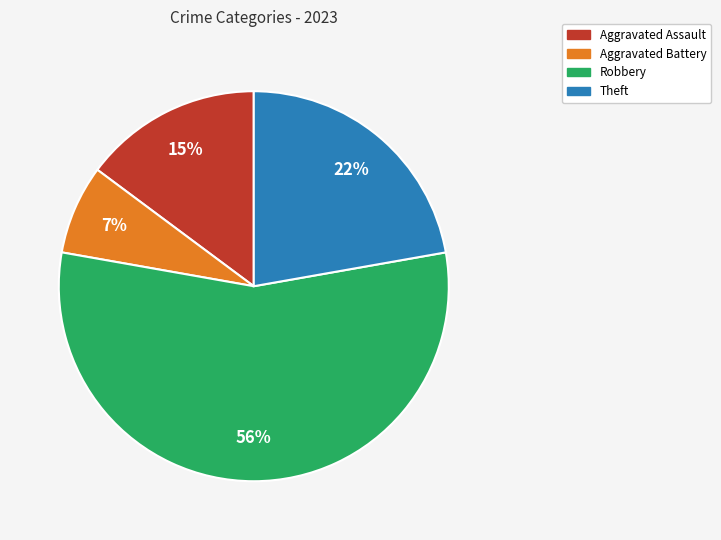

How many segments does this pie chart have?

4